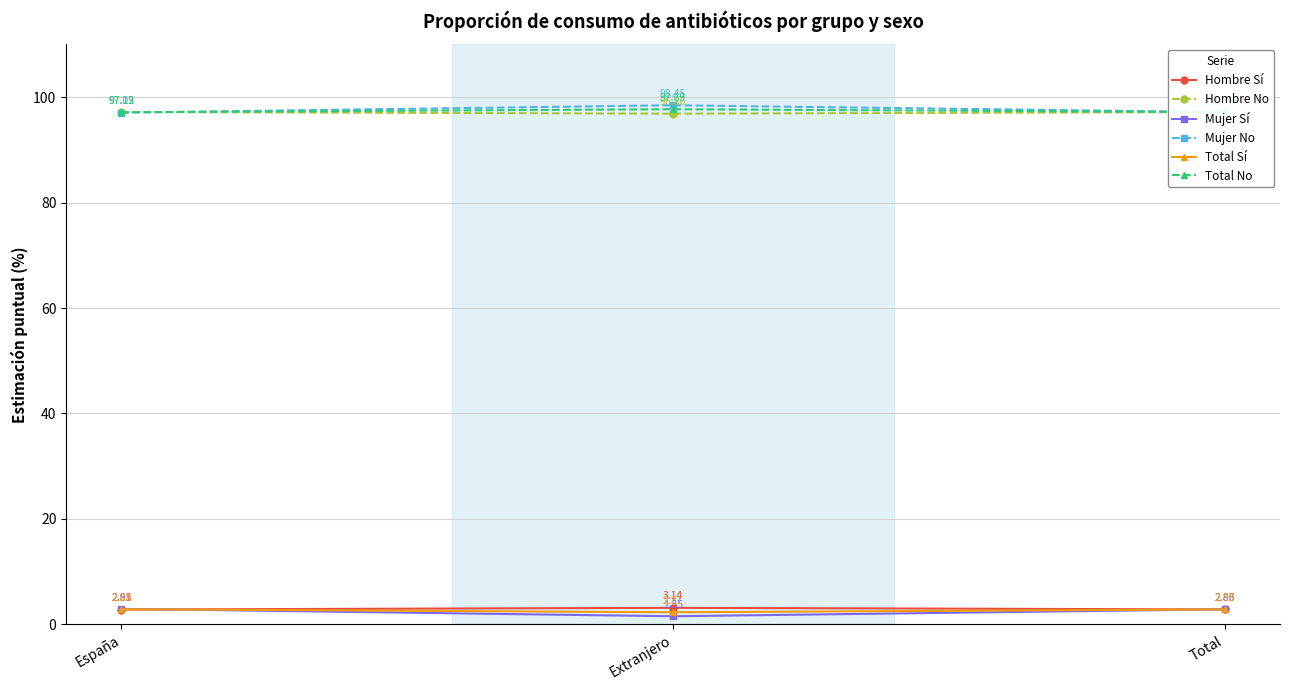

What are all the series names shown in the legend?

Hombre Sí, Hombre No, Mujer Sí, Mujer No, Total Sí, Total No